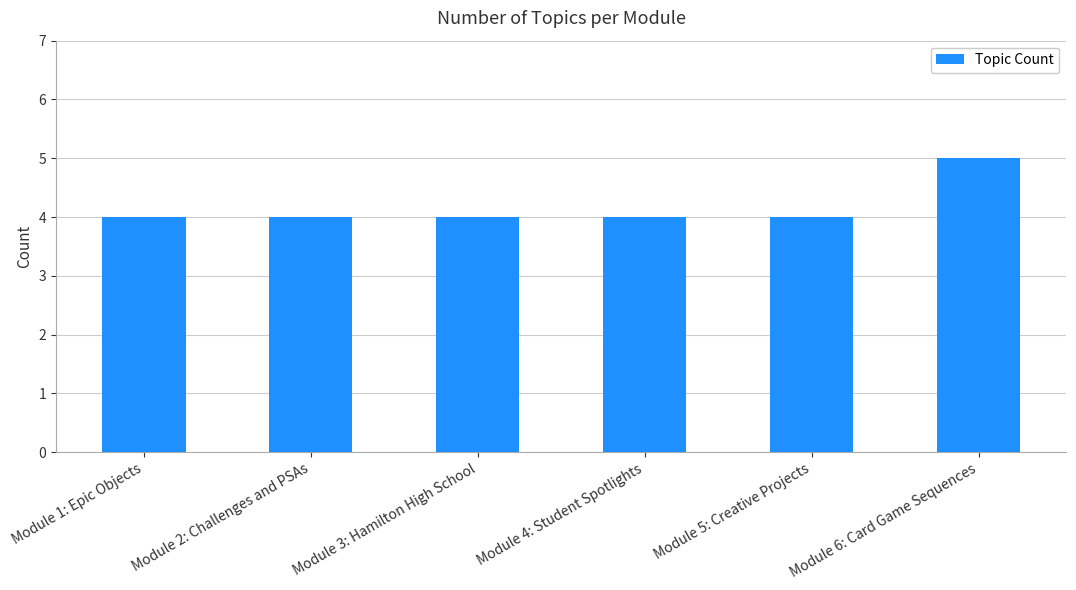

Is it true that the value at Module 4: Student Spotlights is 7?

False